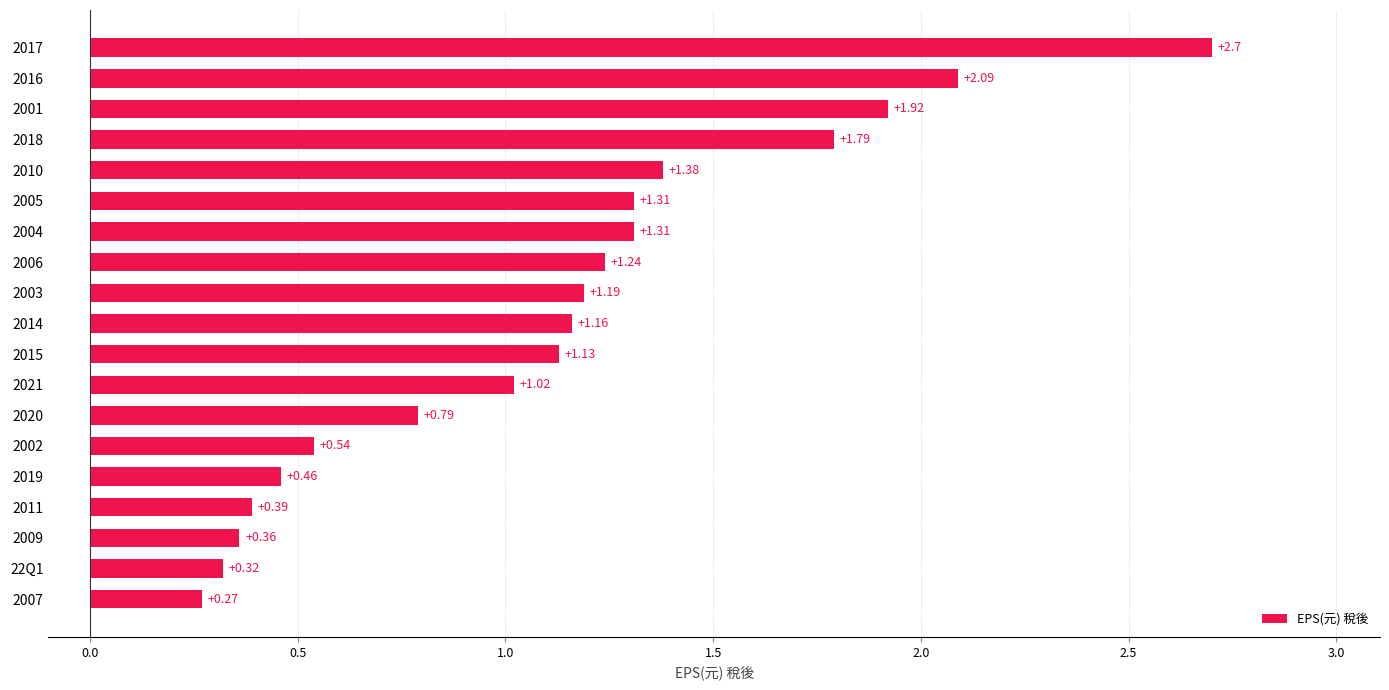

What is the change in value from 2002 to 2005?

+0.8